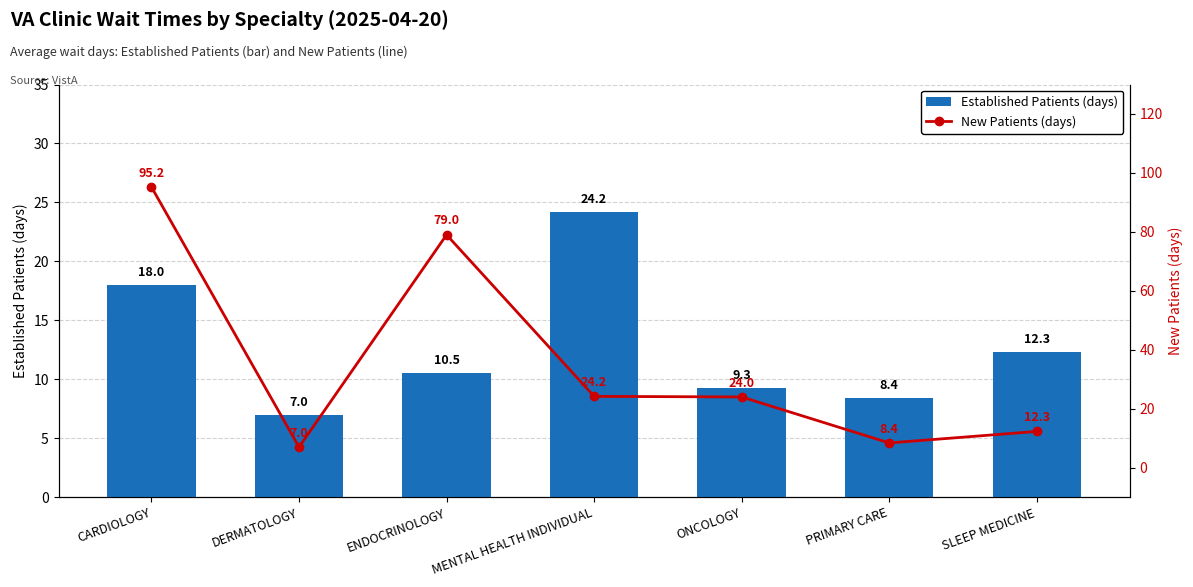

At CARDIOLOGY, list the series in order from smallest to largest.

Established Patients (days), New Patients (days)